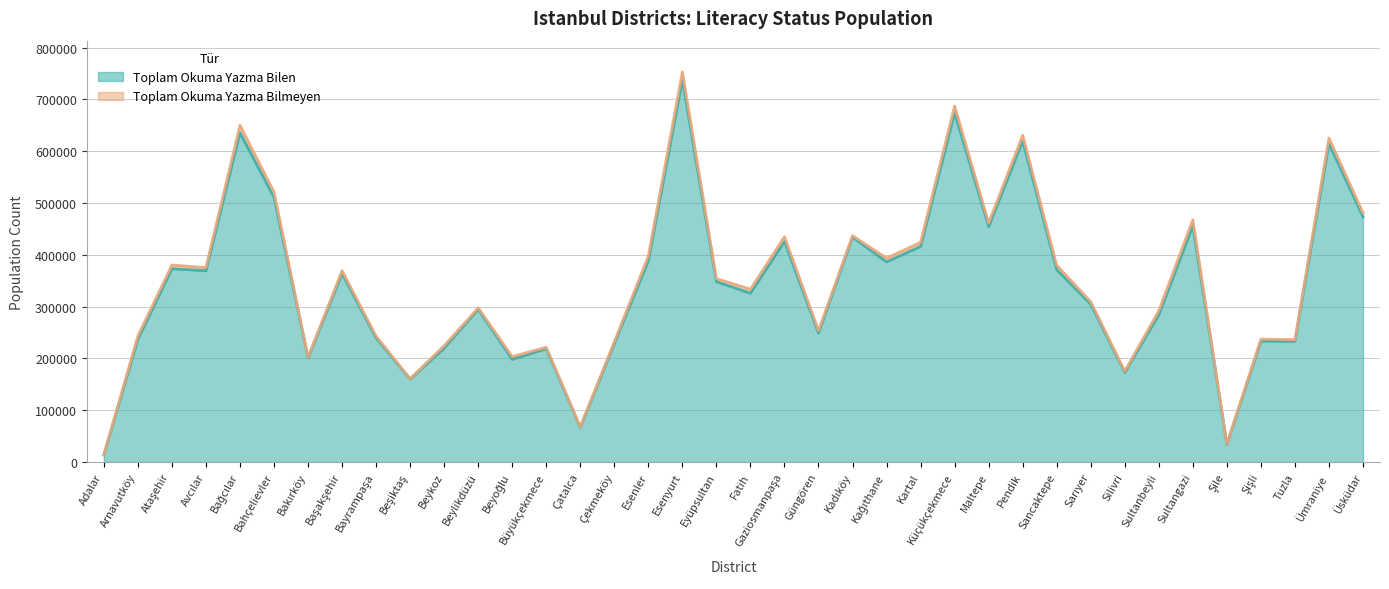

Does the chart display data point markers on the line(s)?

No